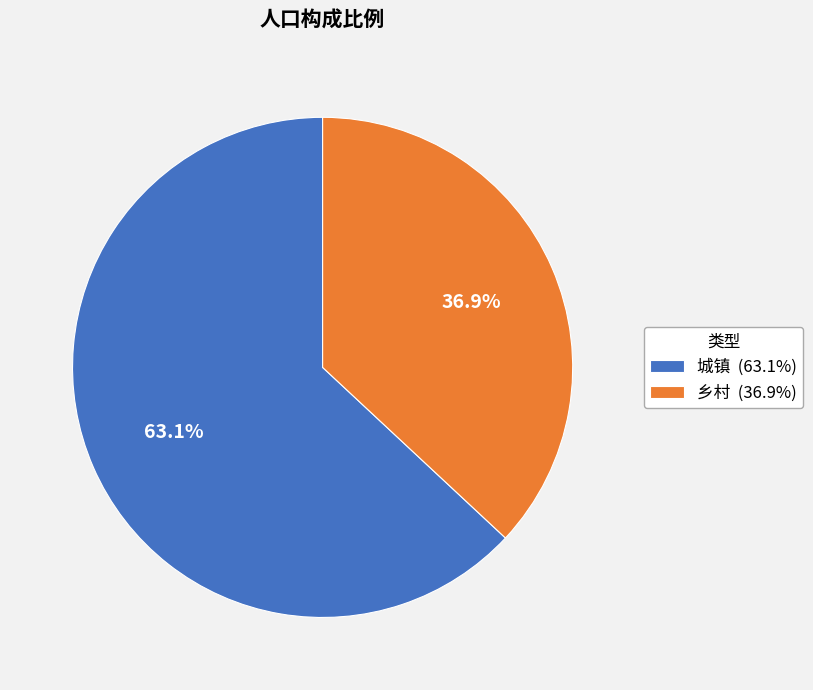

Is there any slice that represents more than half of the pie?

Yes